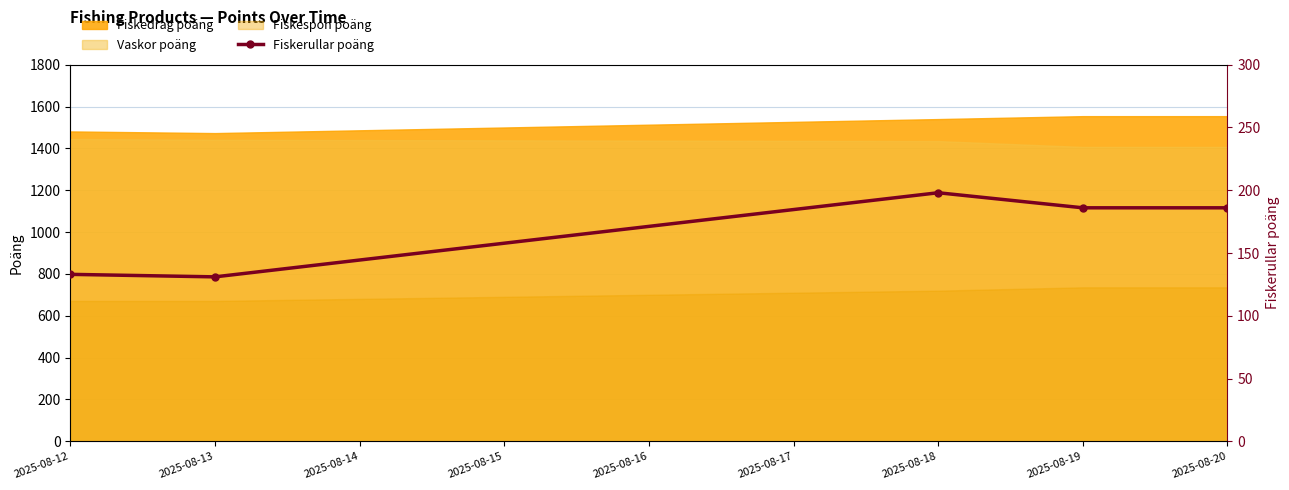

Reading left to right, transcribe all the data shown in this chart.

133	131	198	186	186